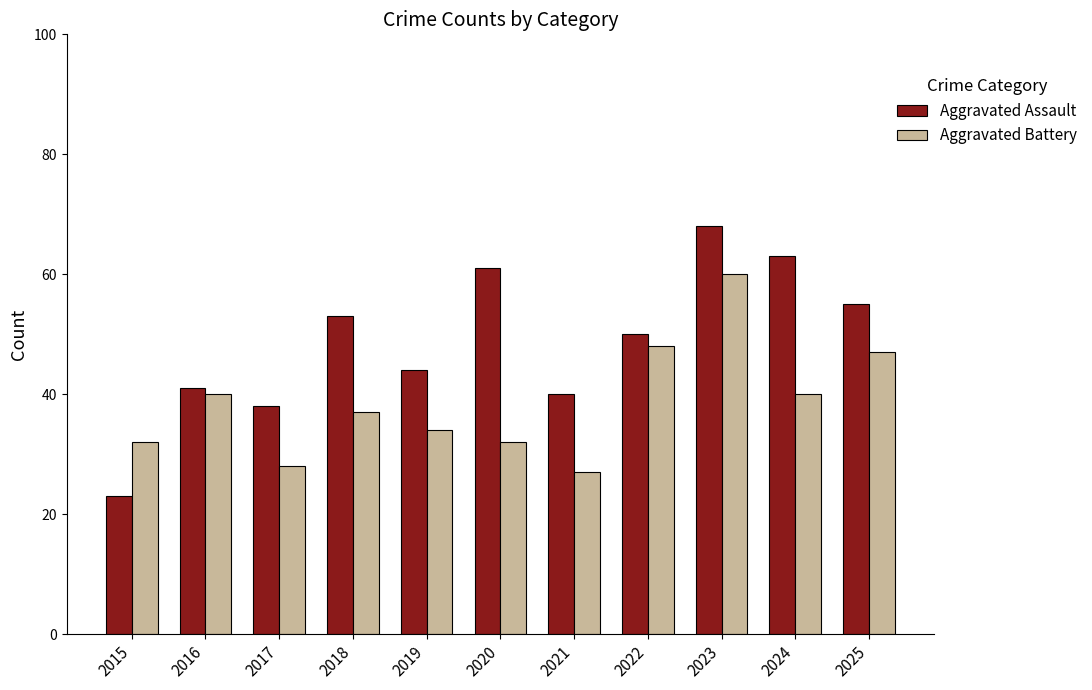

Which series has the largest total across all categories?

Aggravated Assault